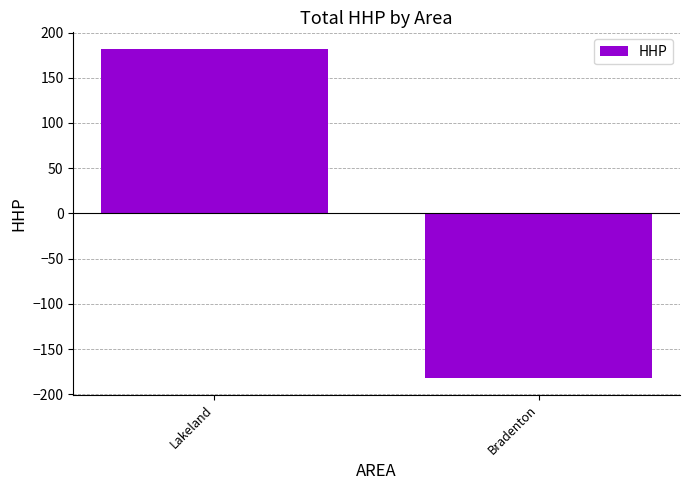

How many series are shown in this chart?

1